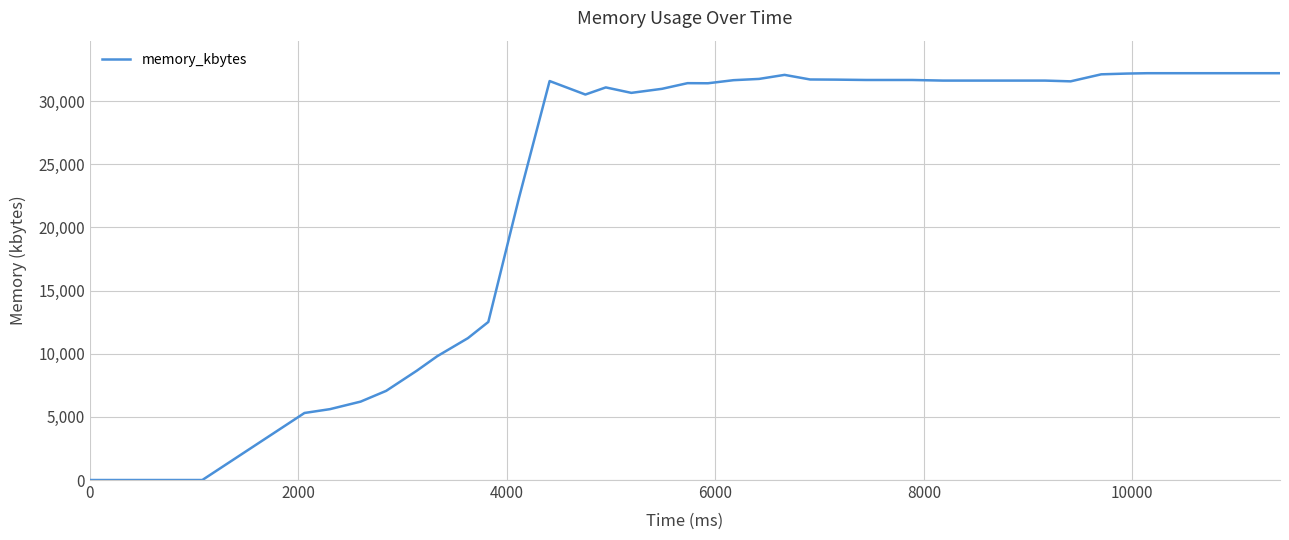

What is the difference between the maximum and minimum values?

32208